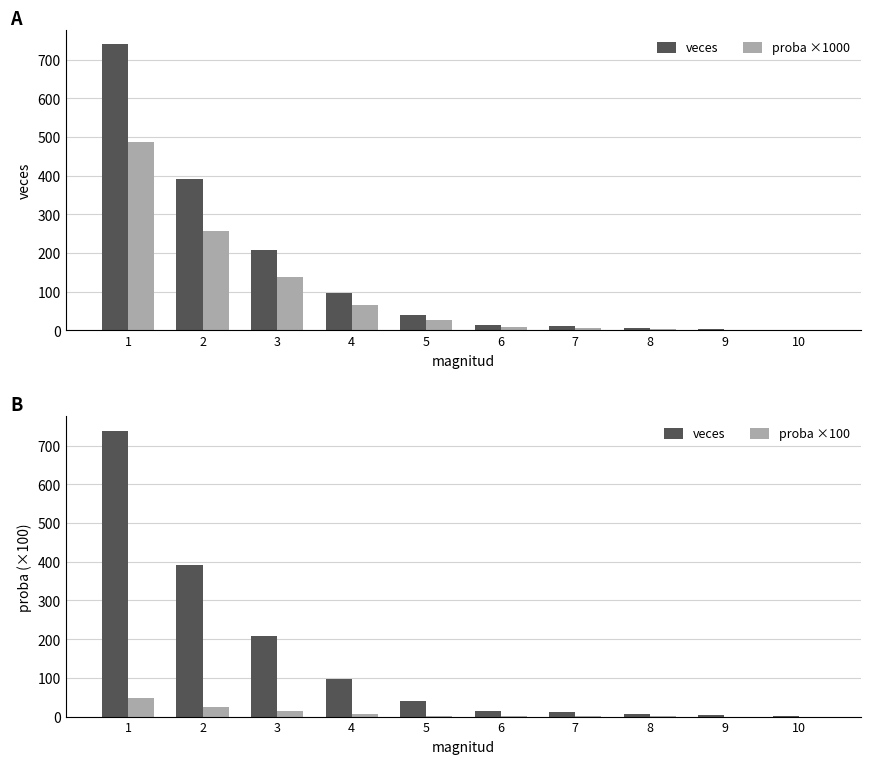

What is the sum of the proba ×1000 values at 6 and 8?

13.9